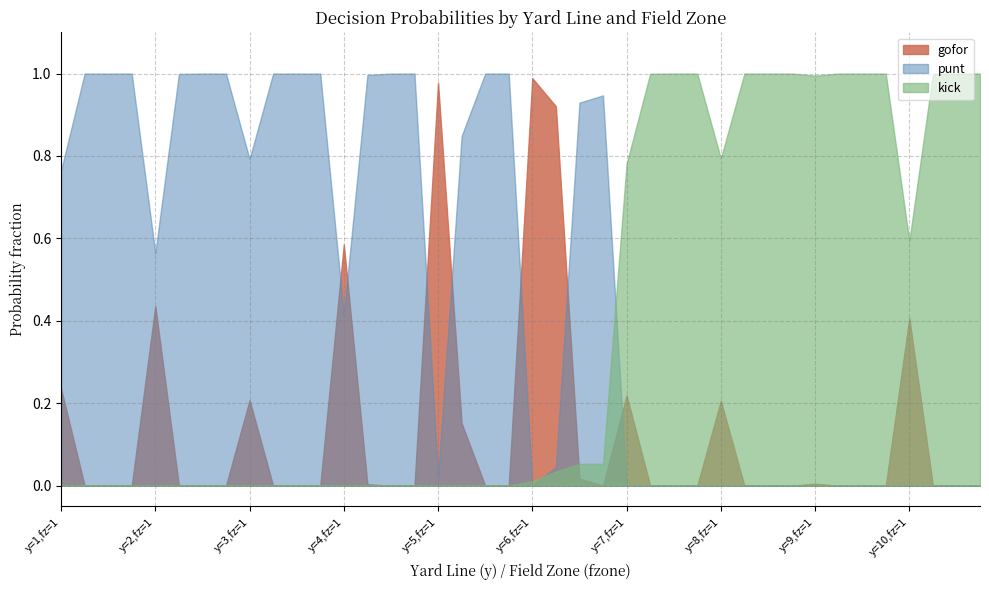

What are all the series names shown in the legend?

gofor, punt, kick